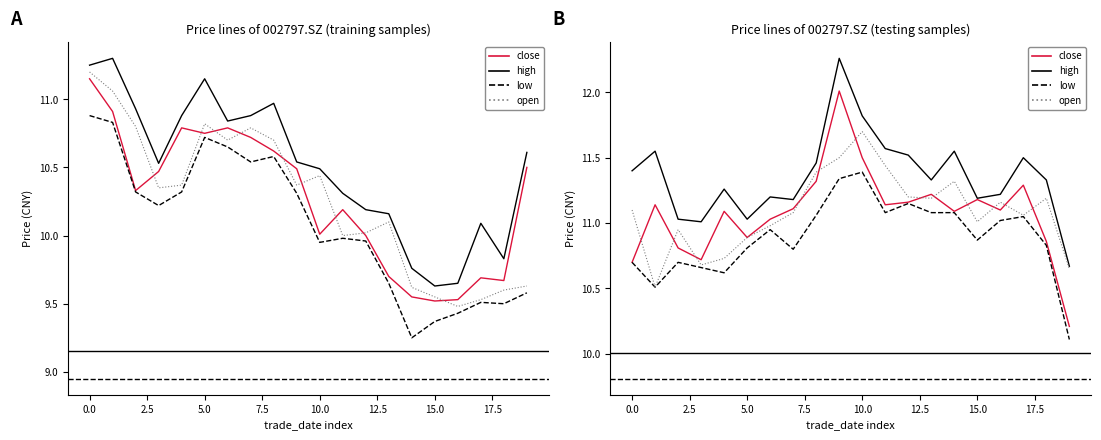

Which category has the lowest value across all series?

19